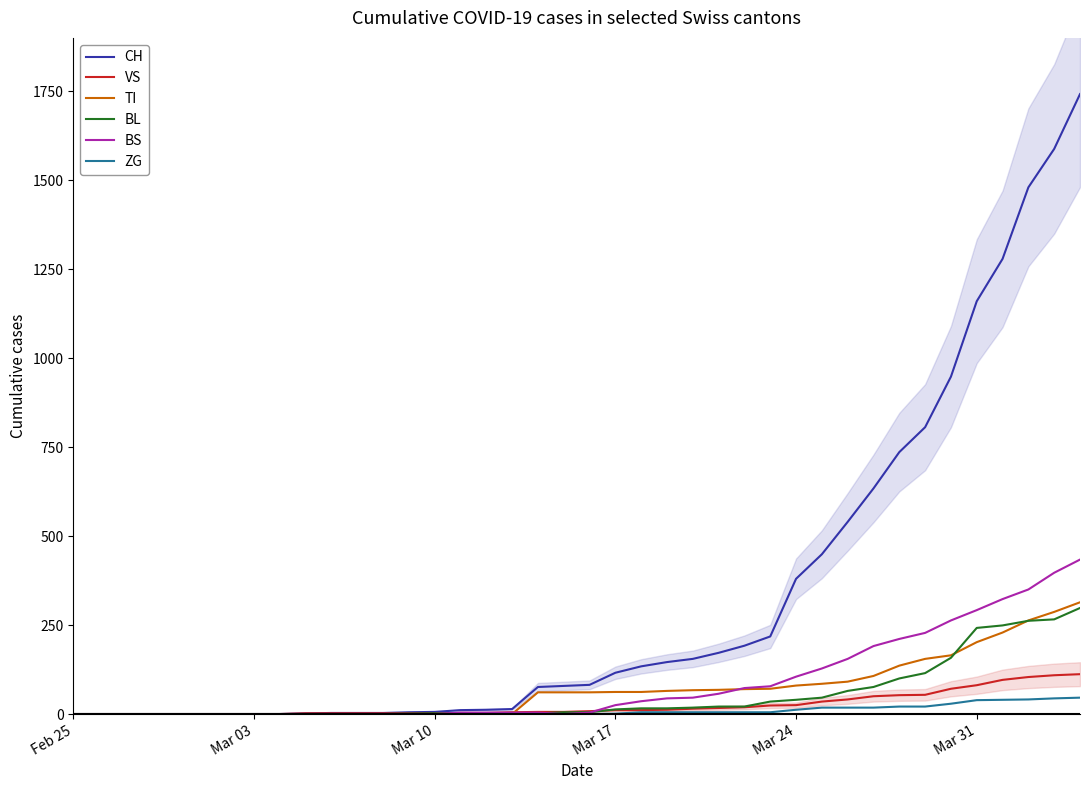

What is the average value of the ZG series?

9